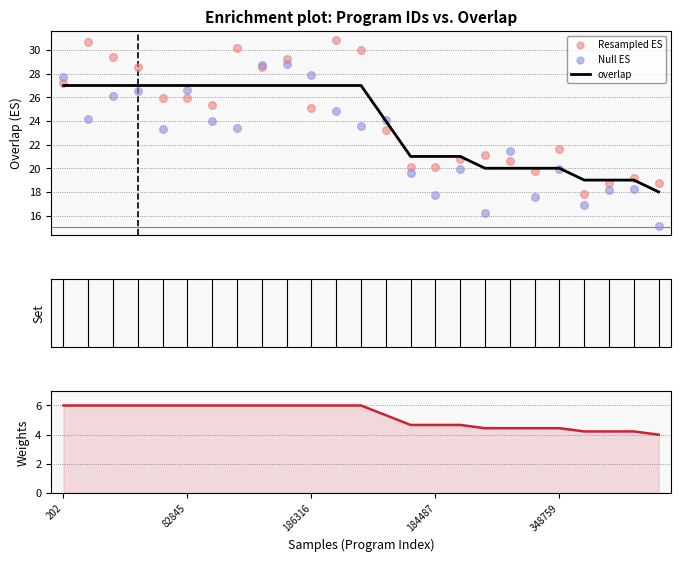

What is the total value across all series at 82845?

85.6